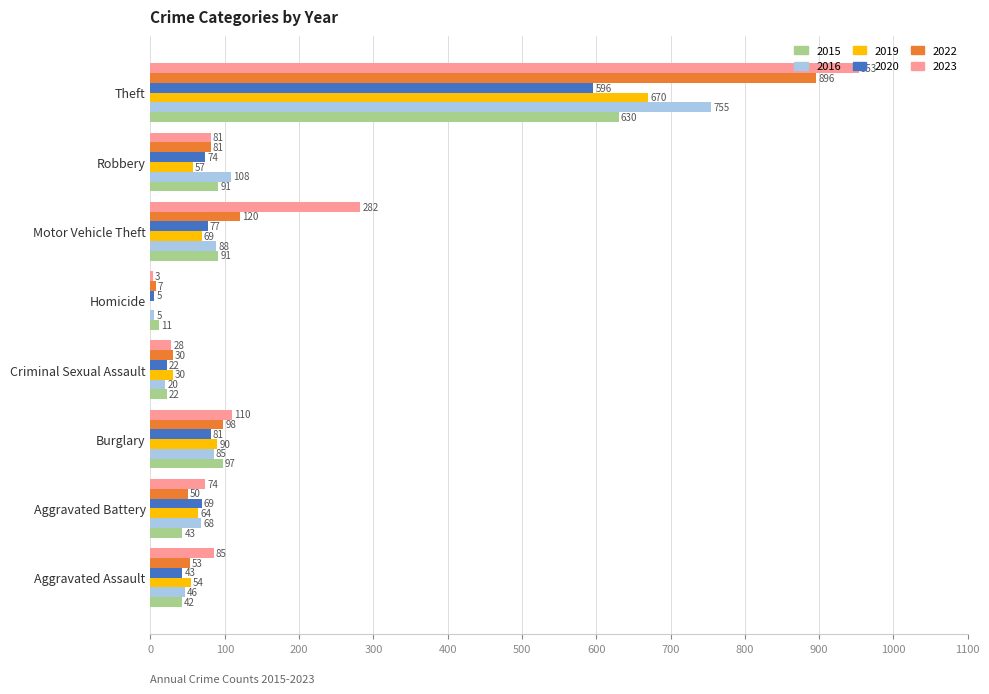

What is the sum of the 2016 values at Criminal Sexual Assault and Burglary?

105